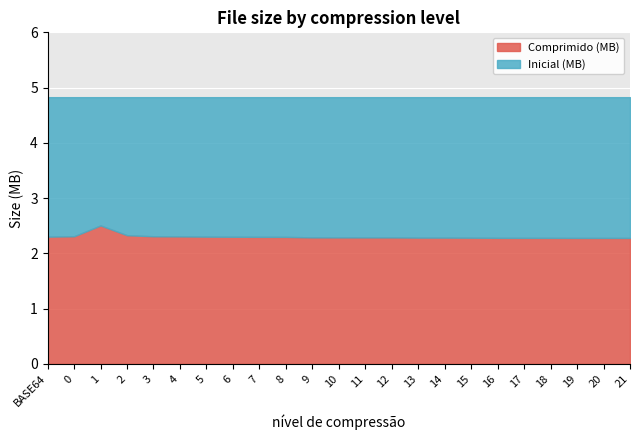

What is the average value?

2.3